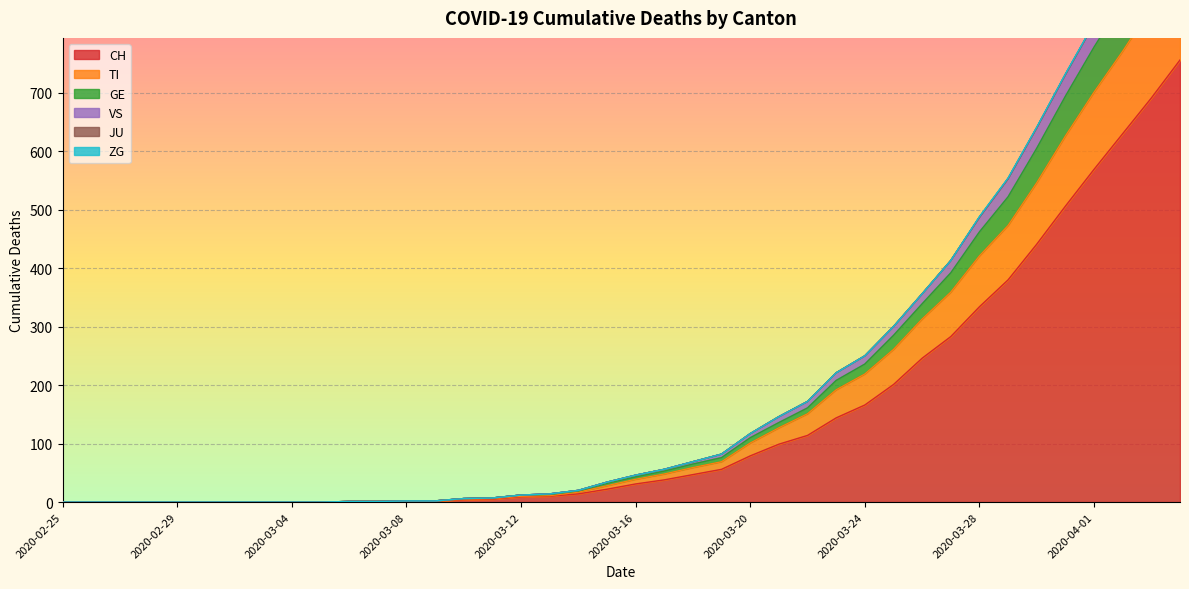

The TI series shows 101 at 2020-03-20. True or false?

True